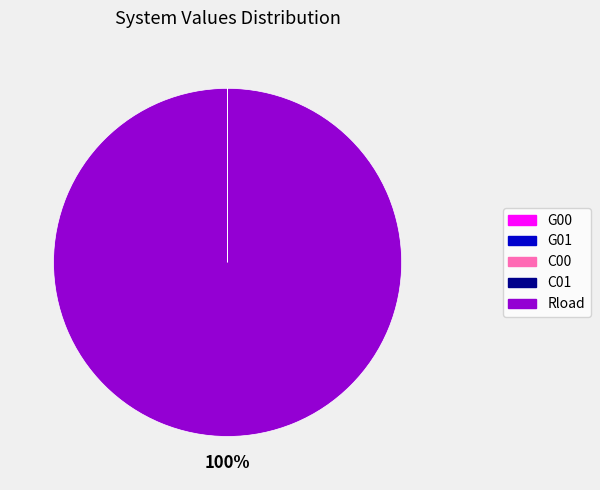

Which category has the biggest portion of the pie?

Rload